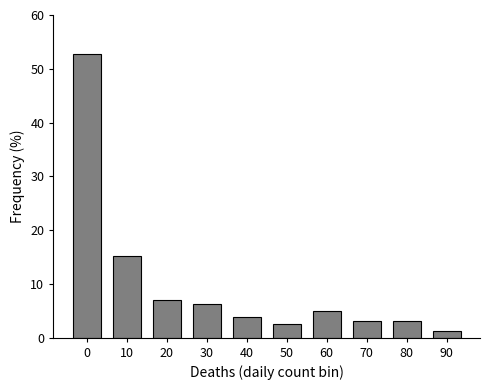

Reading left to right, transcribe all the data shown in this chart.

0=52.8	10=15.1	20=6.9	30=6.3	40=3.8	50=2.5	60=5.0	70=3.1	80=3.1	90=1.3